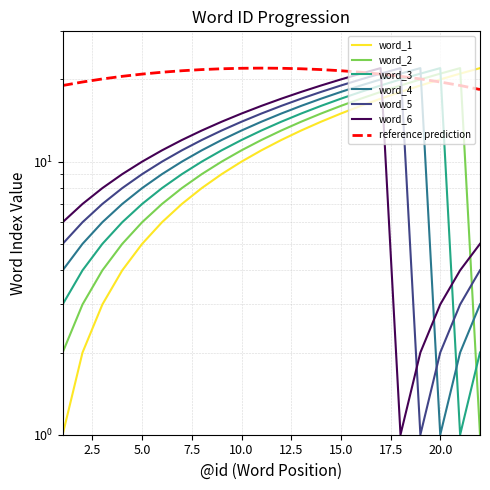

Rank the categories by word_2 value from lowest to highest.

22, 1, 2, 3, 4, 5, 6, 7, 8, 9, 10, 11, 12, 13, 14, 15, 16, 17, 18, 19, 20, 21